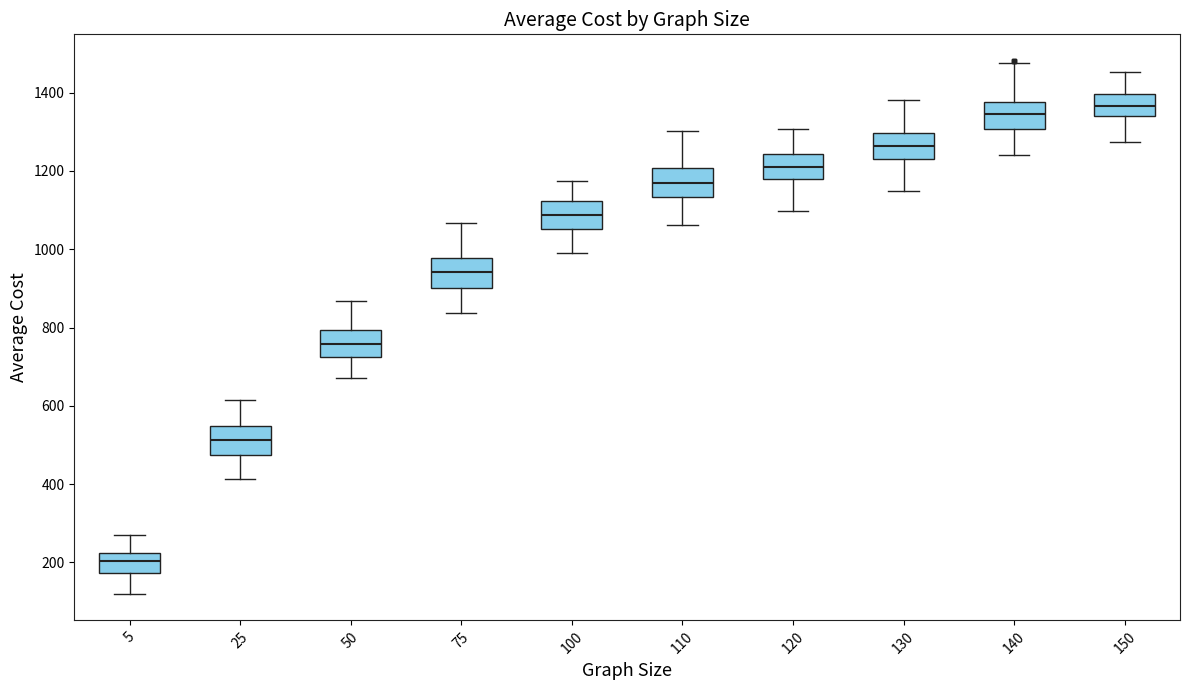

Reading left to right, read every box against the y-axis: the position of its median line, the range the box covers, and the ends of its whiskers. The values are not printed on the chart, so give them approximately, as read against the axis.

5: median 200, box 180 to 220, whiskers 120 to 280
25: median 520, box 480 to 540, whiskers 420 to 620
50: median 760, box 720 to 800, whiskers 680 to 860
75: median 940, box 900 to 980, whiskers 840 to 1060
100: median 1080, box 1060 to 1120, whiskers 1000 to 1180
110: median 1160, box 1140 to 1200, whiskers 1060 to 1300
120: median 1220, box 1180 to 1240, whiskers 1100 to 1300
130: median 1260, box 1240 to 1300, whiskers 1160 to 1380
140: median 1340, box 1300 to 1380, whiskers 1240 to 1480
150: median 1360, box 1340 to 1400, whiskers 1280 to 1460